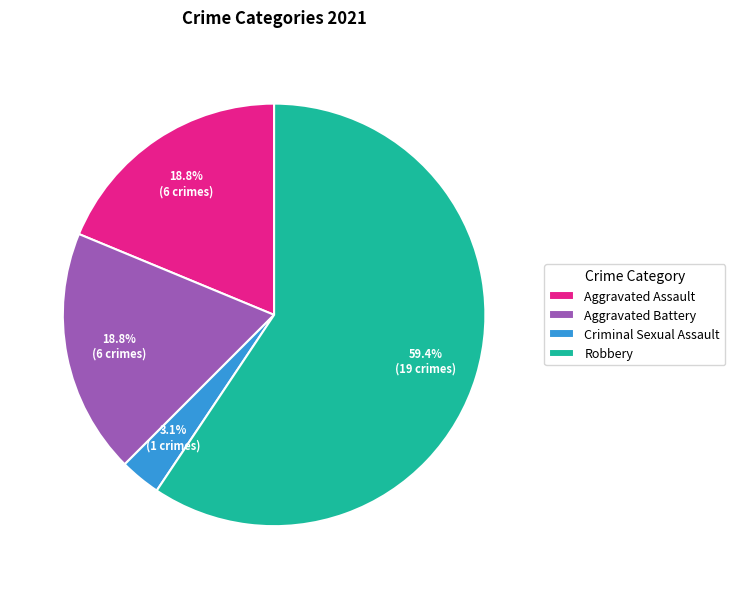

Which category has the biggest portion of the pie?

Robbery